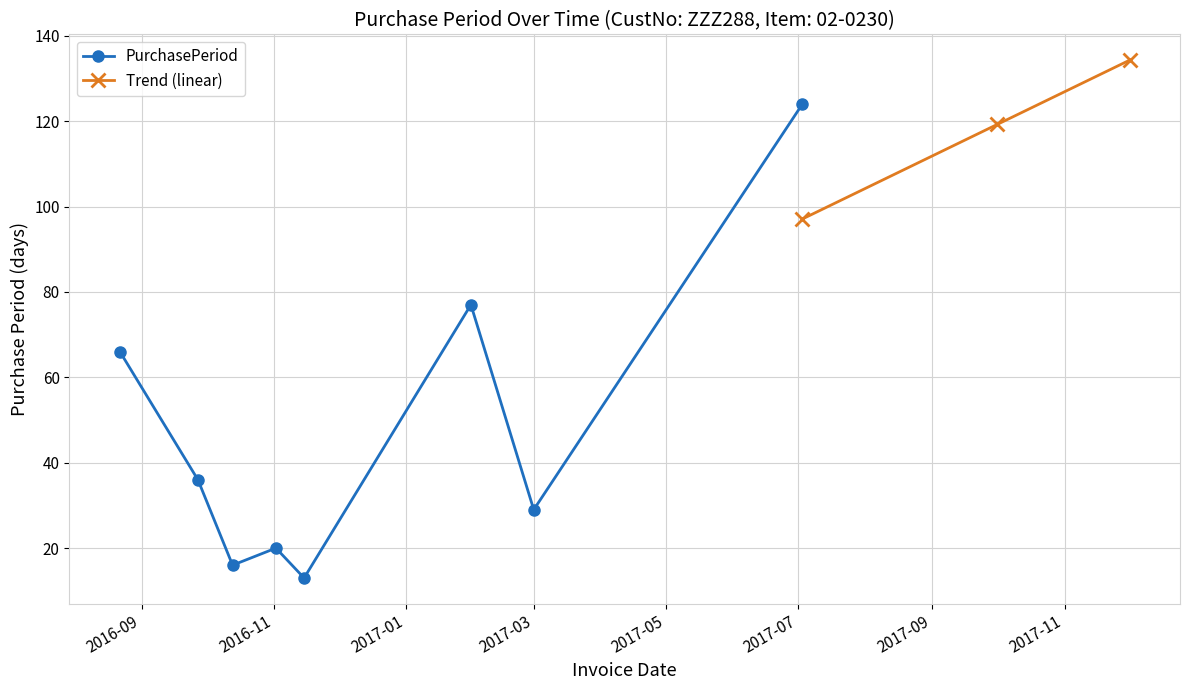

In PurchasePeriod, how many points are lower than both neighbors (excluding endpoints)?

3